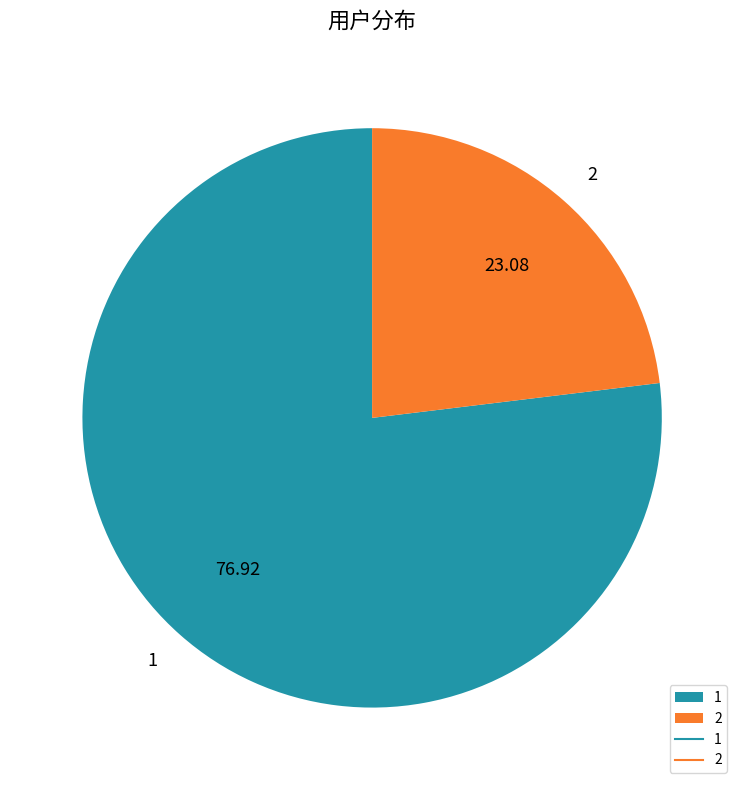

Which slice is the smallest?

2